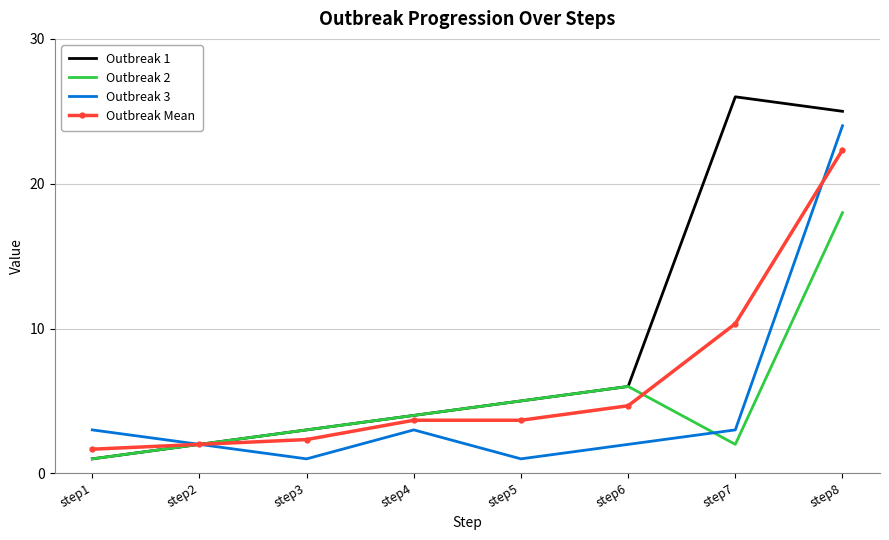

At which label is Outbreak 2 closest to 9?

step6